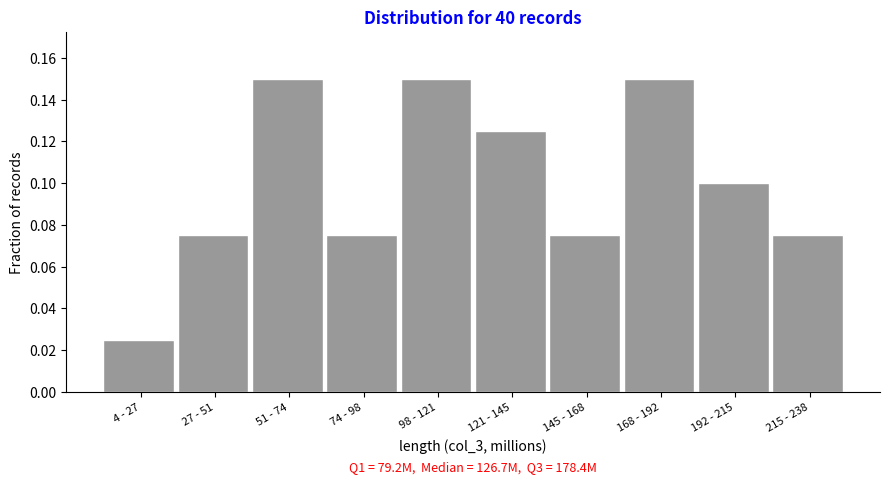

Count the values in the range 0 to 1.

10